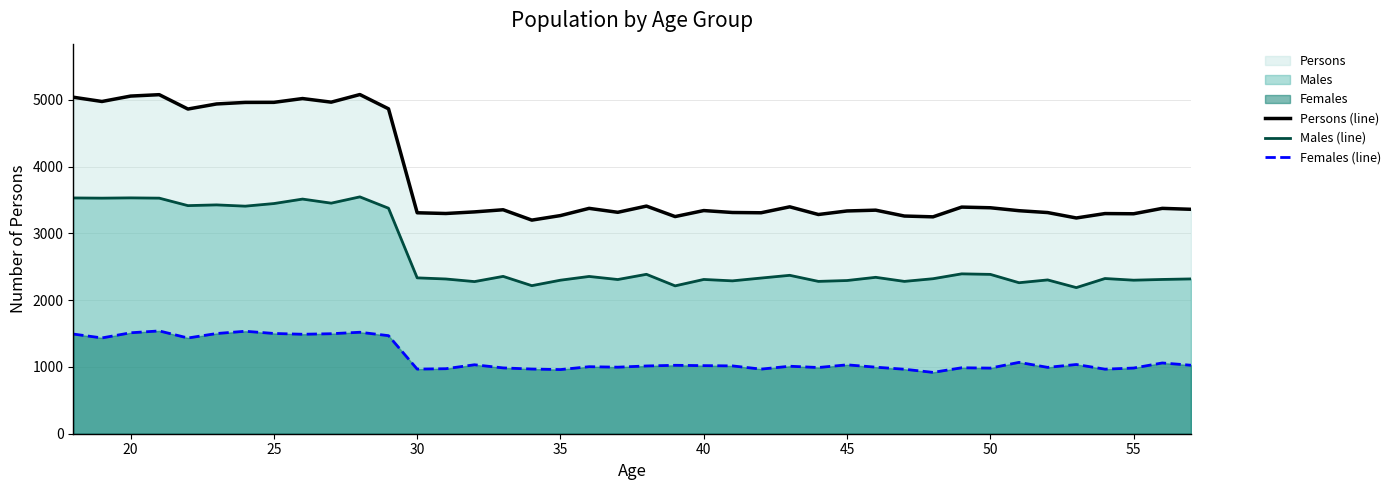

True or false: Females (line) has more than 0 points higher than both neighbors.

True